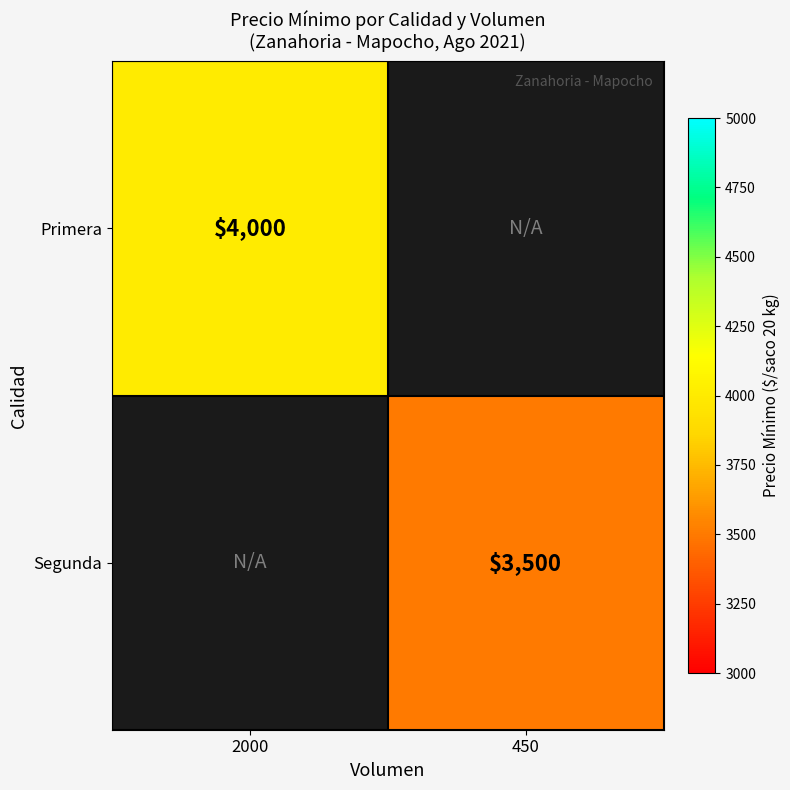

True or false: Primera has a value of 6744 at 2000.

False